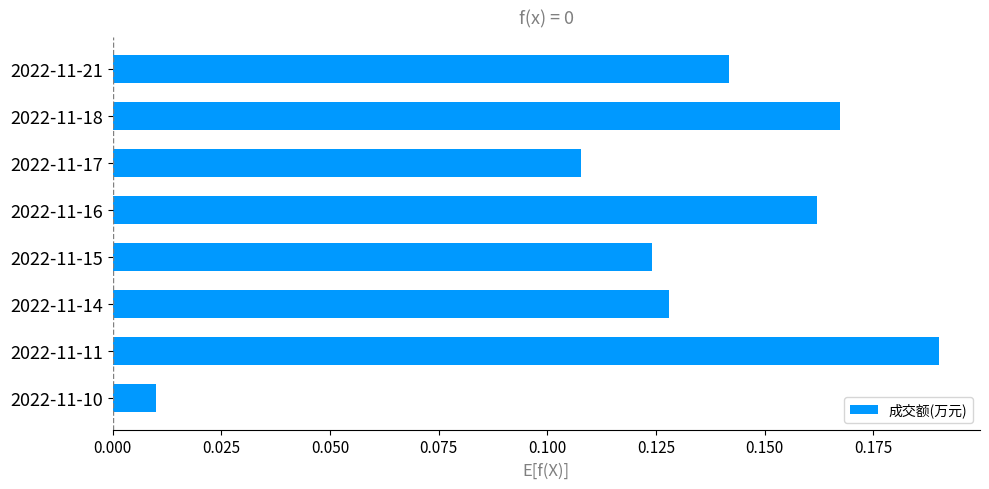

Rank the categories by value from lowest to highest.

2022-11-10, 2022-11-17, 2022-11-15, 2022-11-14, 2022-11-21, 2022-11-16, 2022-11-18, 2022-11-11